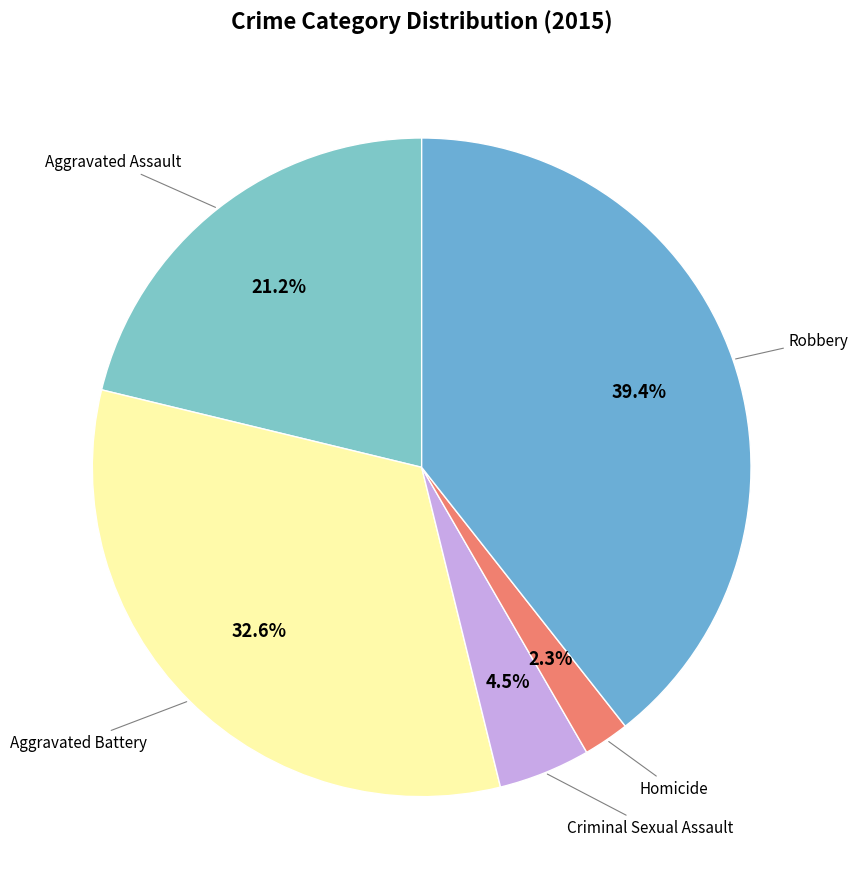

Rank the categories by value from highest to lowest.

Robbery, Aggravated Battery, Aggravated Assault, Criminal Sexual Assault, Homicide